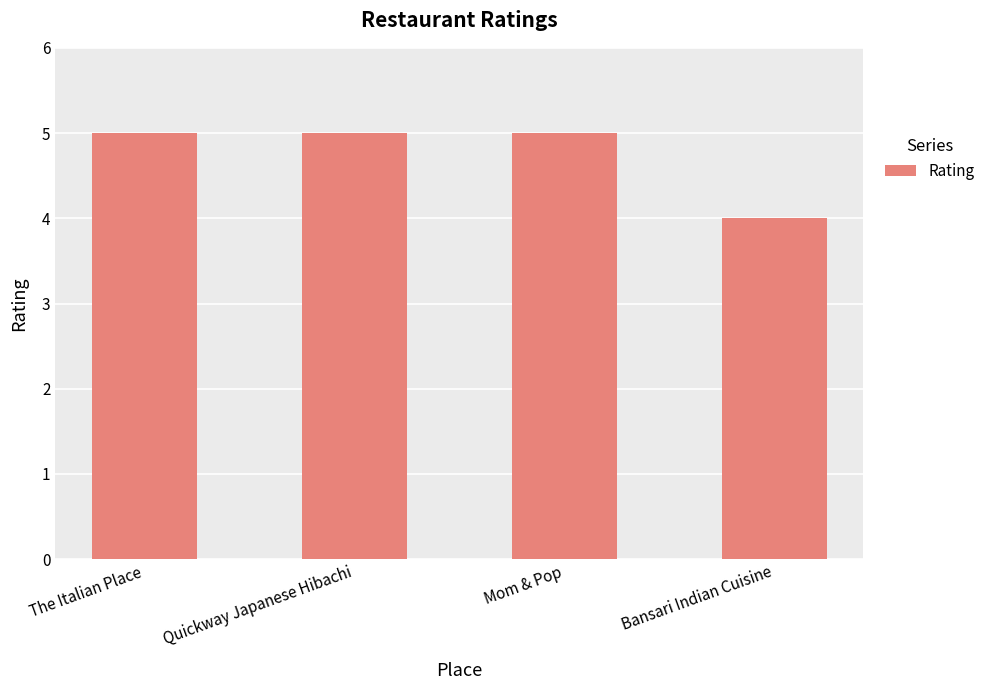

What is the greatest value displayed?

5